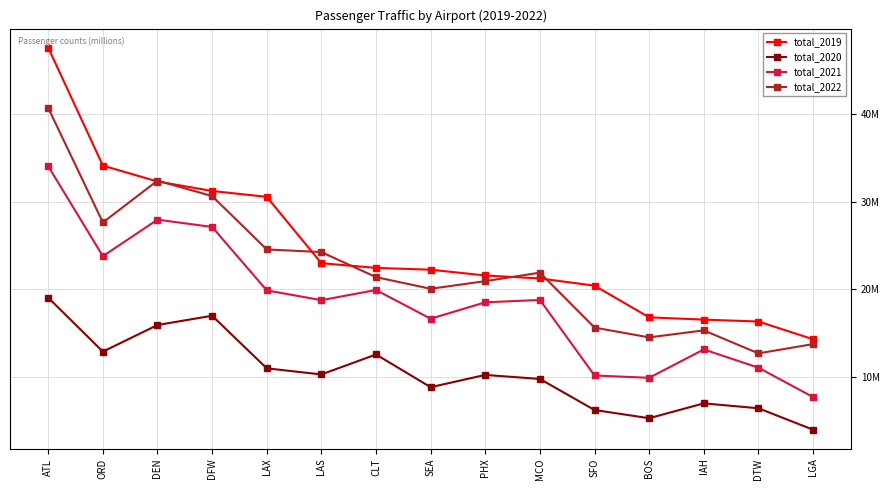

The total_2022 series shows 13331774 at LAS. True or false?

False